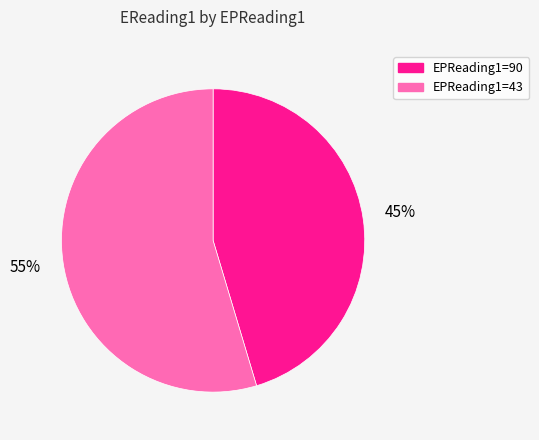

Is there a majority slice in this chart?

Yes